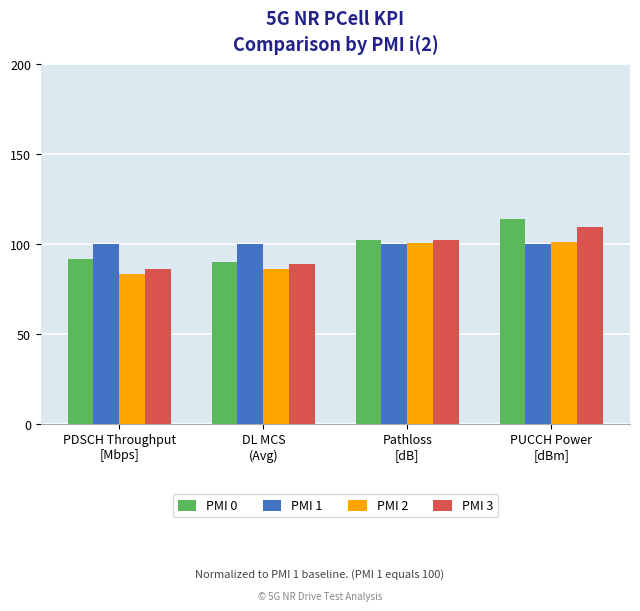

What is the maximum value for PMI 1?

100.0